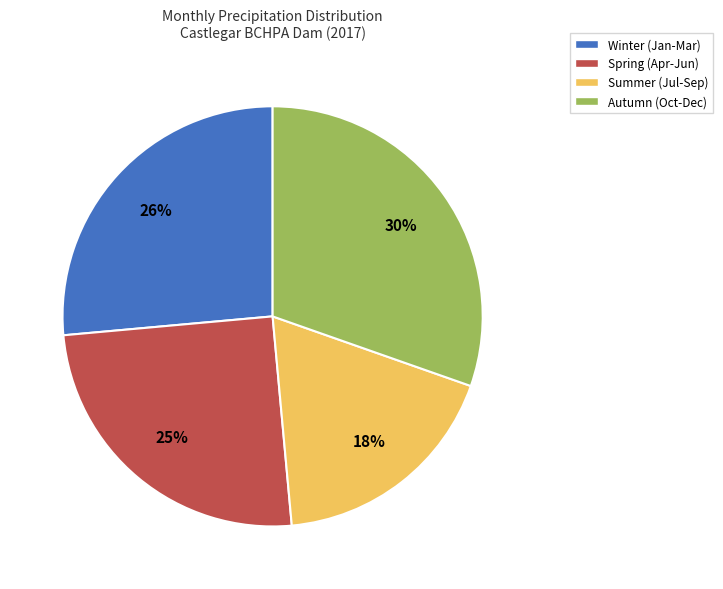

To the nearest percent, what is the average slice percentage?

25%